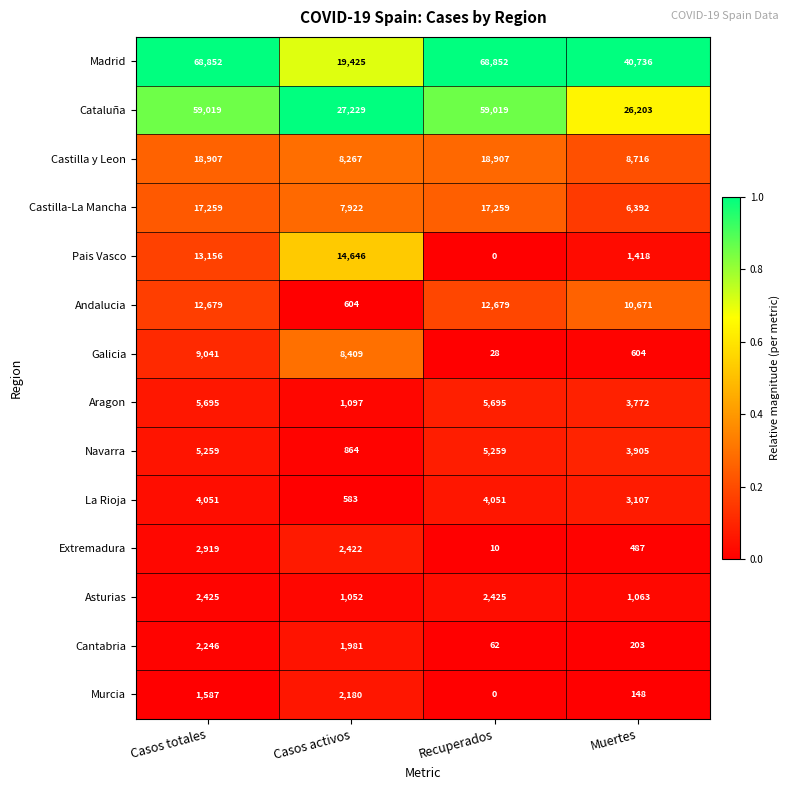

Which series has the widest spread of values?

Madrid